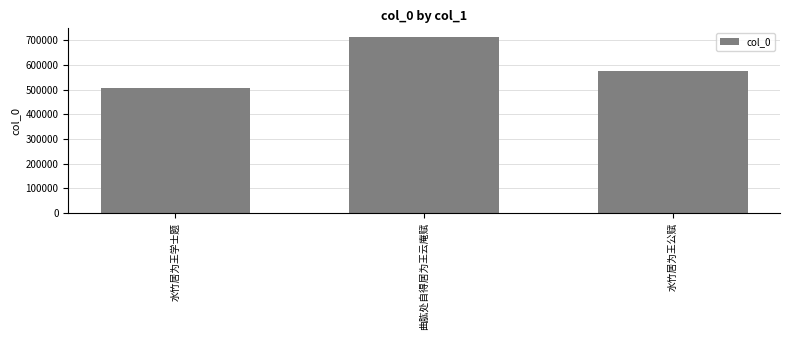

Reading left to right, what are all the values shown in this chart?

水竹居为王学士题=506863	曲肱处自得居为王云庵赋=713198	水竹居为王公赋=577111